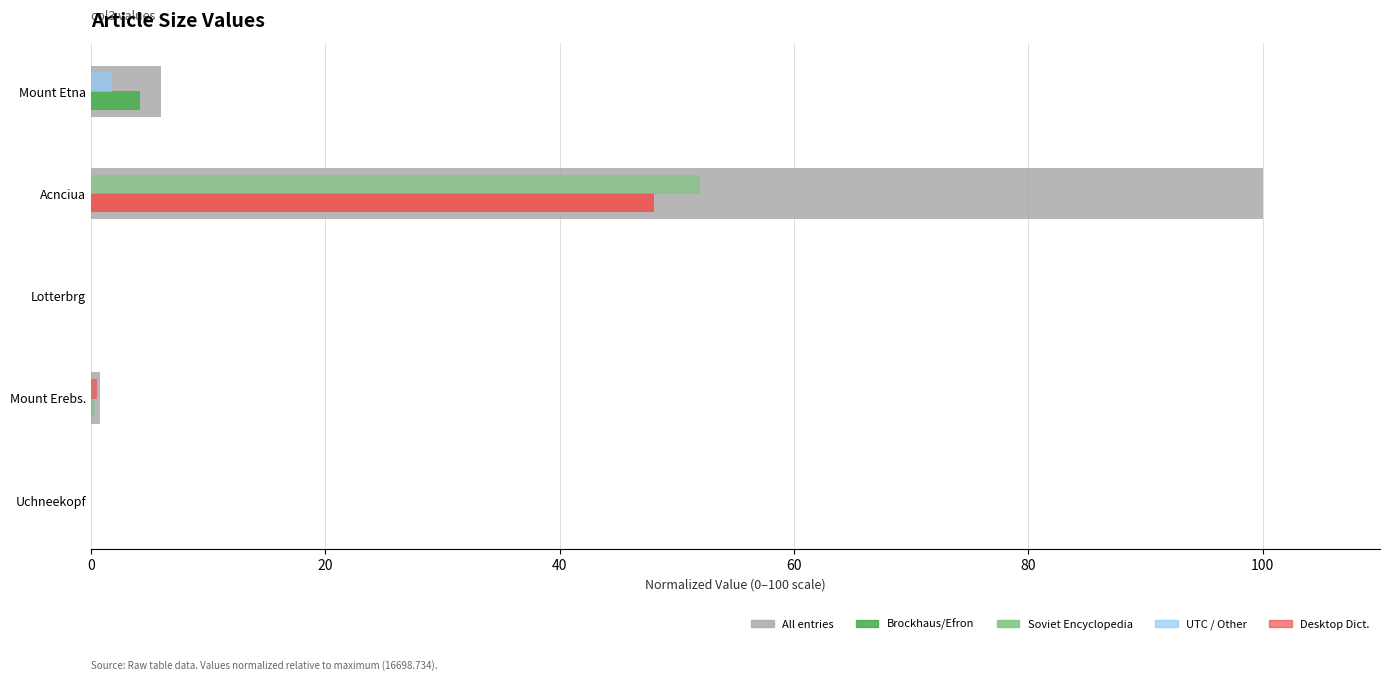

What is the difference between the maximum and minimum values?

100.0